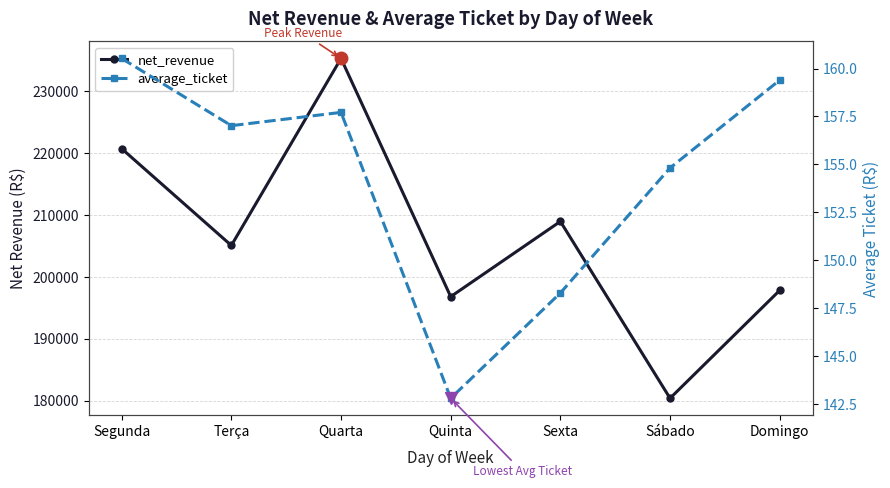

What is the spread (max minus min) of values at Quinta?

196650.1